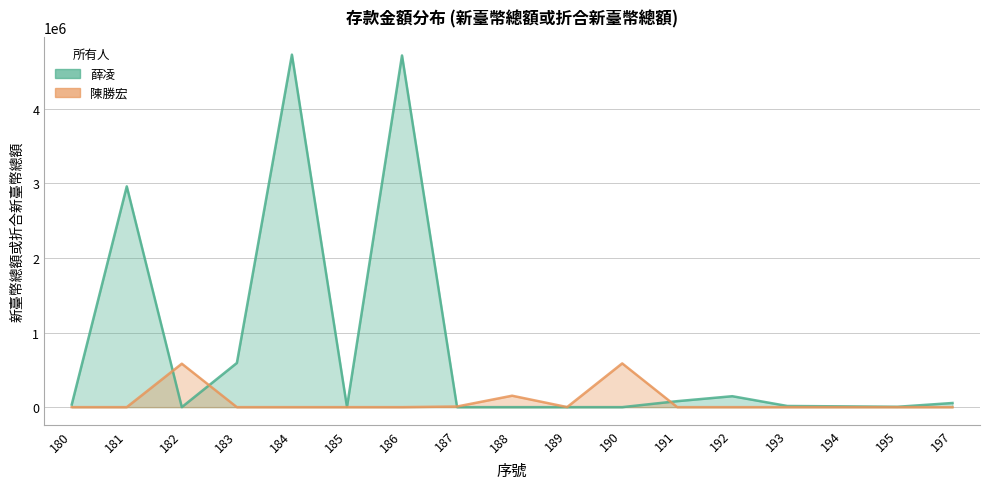

In 薛凌, how many points are lower than both neighbors (excluding endpoints)?

3